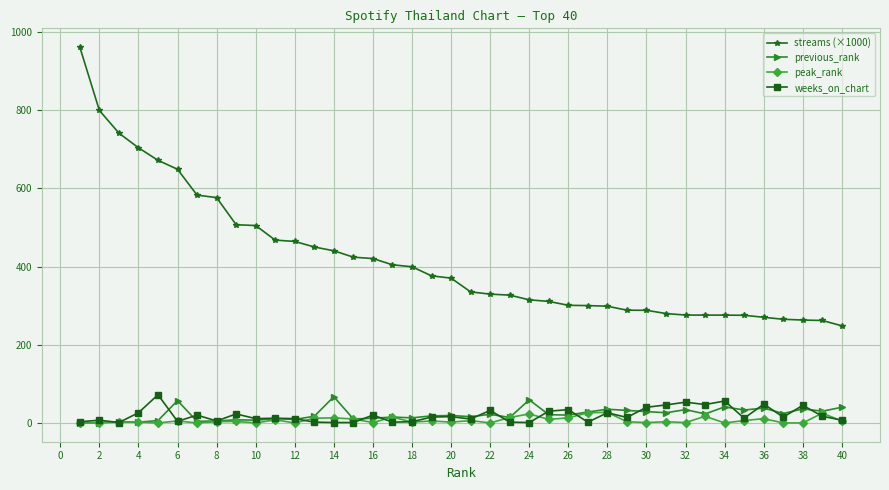

True or false: streams (×1000) and weeks_on_chart intersect in this chart.

False